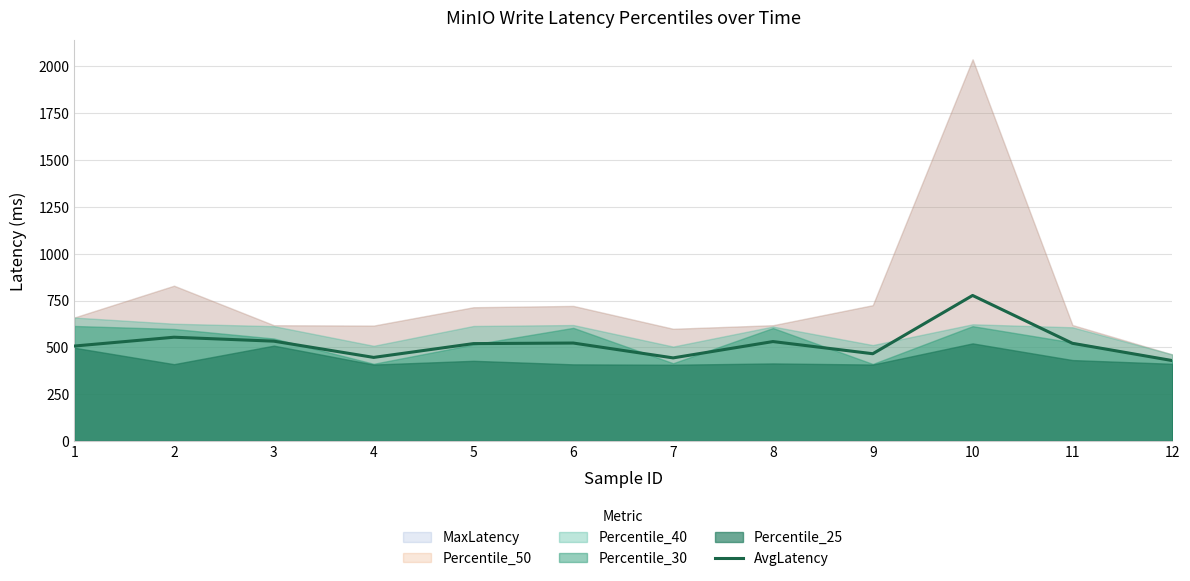

What is the value of the 1st point from the left?

506.8